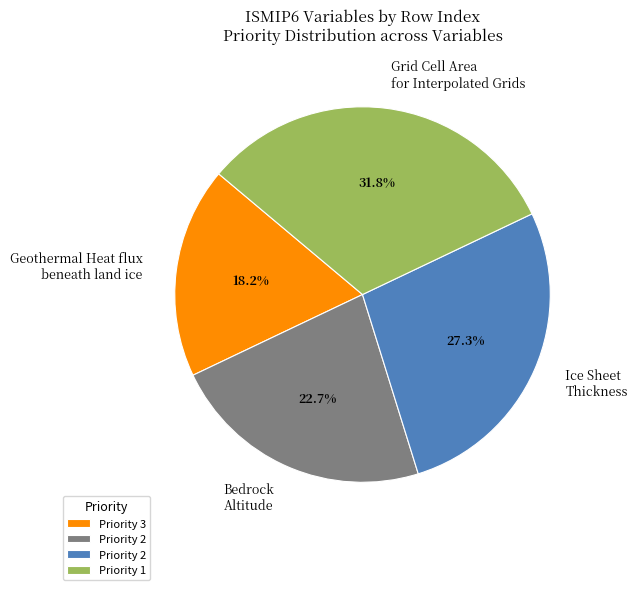

Does any single category account for the majority?

No